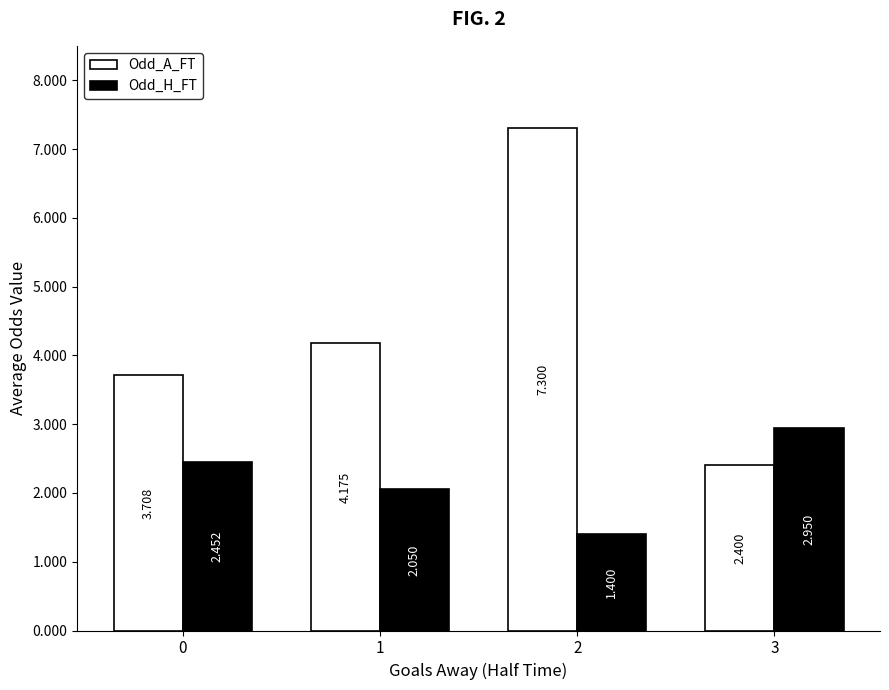

Between 1 and 3, which series saw the biggest shift?

Odd_A_FT